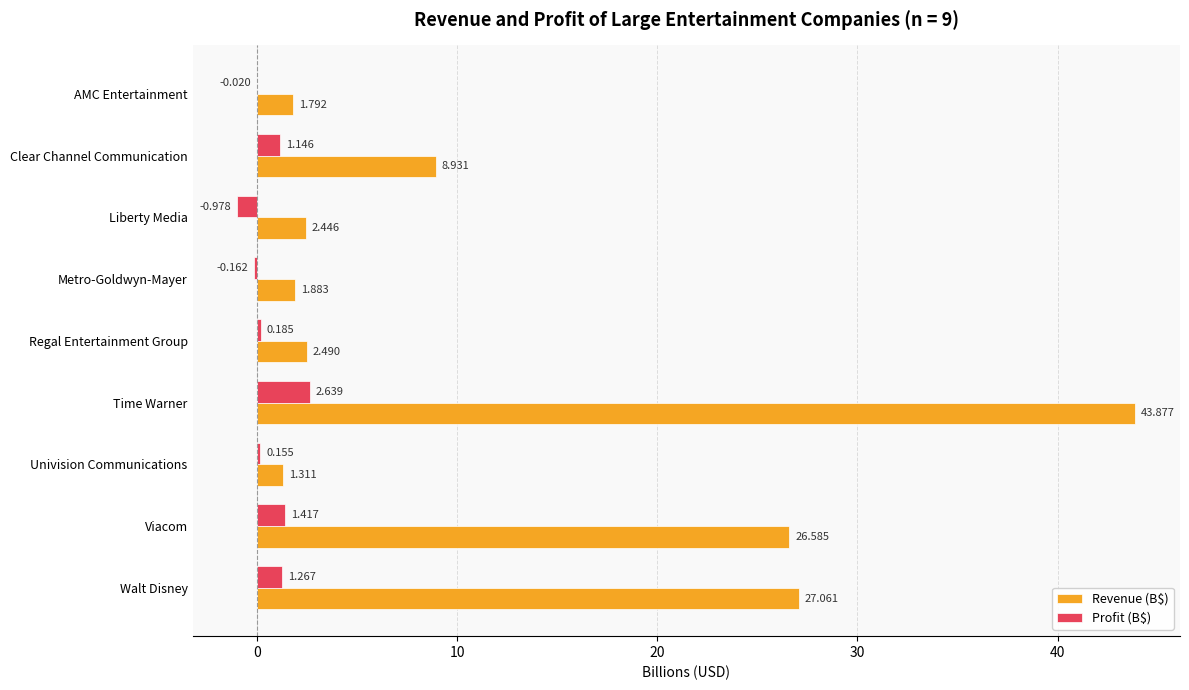

Which series has the largest total across all categories?

Revenue (B$)